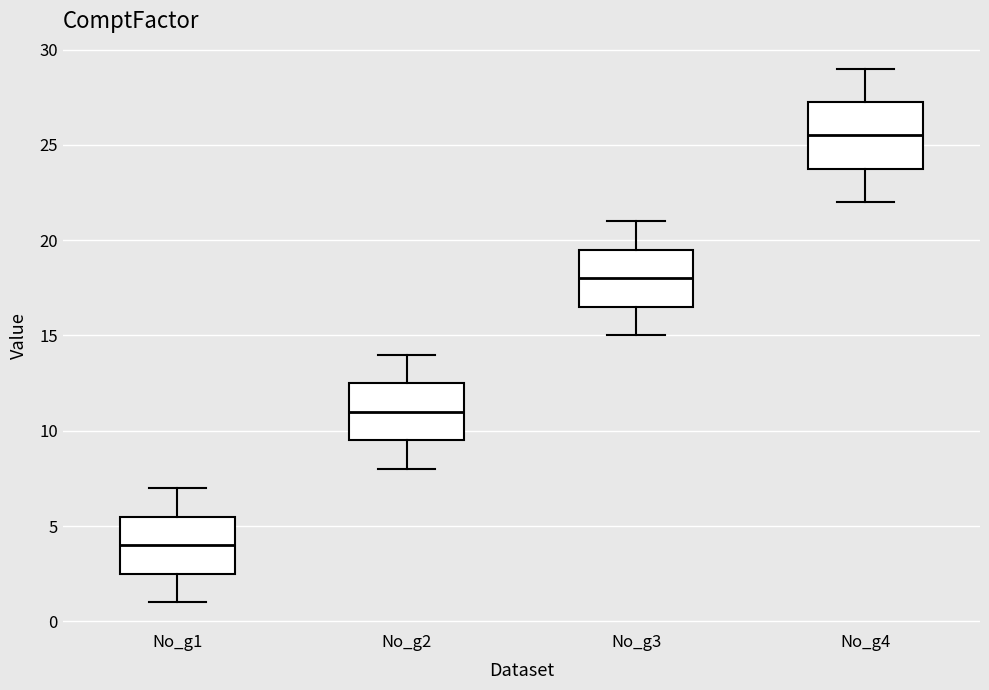

Where does the upper whisker of the box for No_g4 end on the y-axis? The values are not printed on the chart, so give them approximately, as read against the axis.

29.0